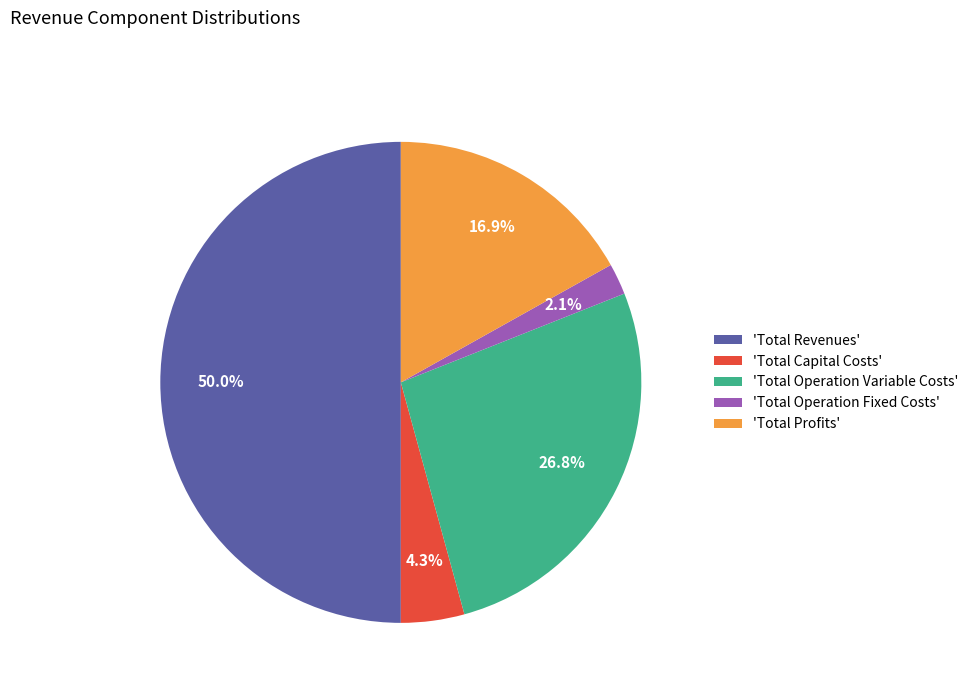

How many slices are in this pie chart?

5